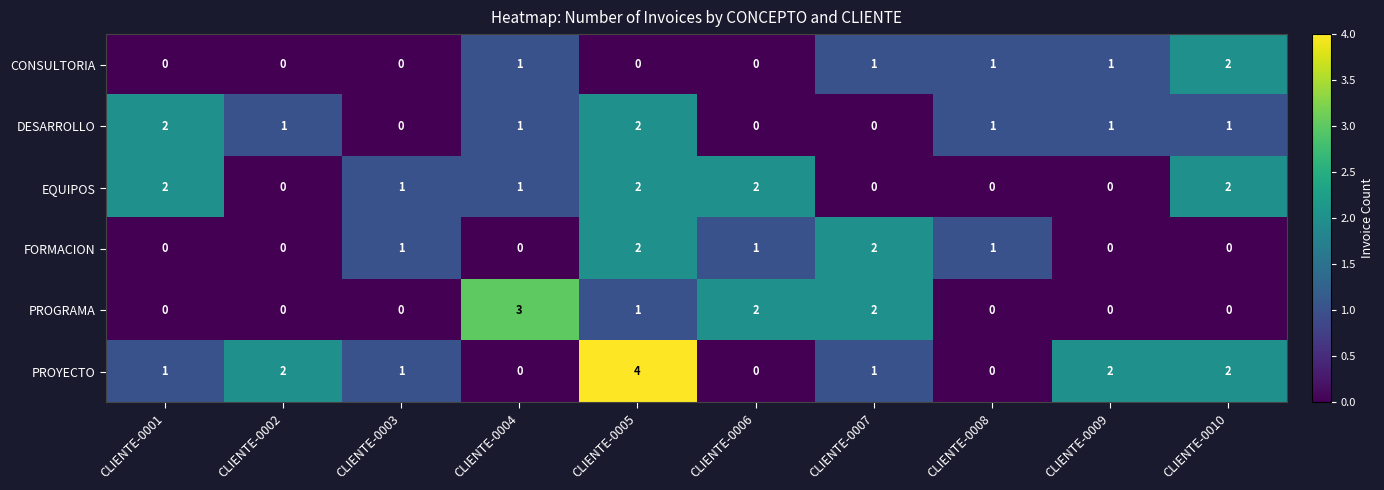

What is the difference between the highest and lowest values at CLIENTE-0002?

2